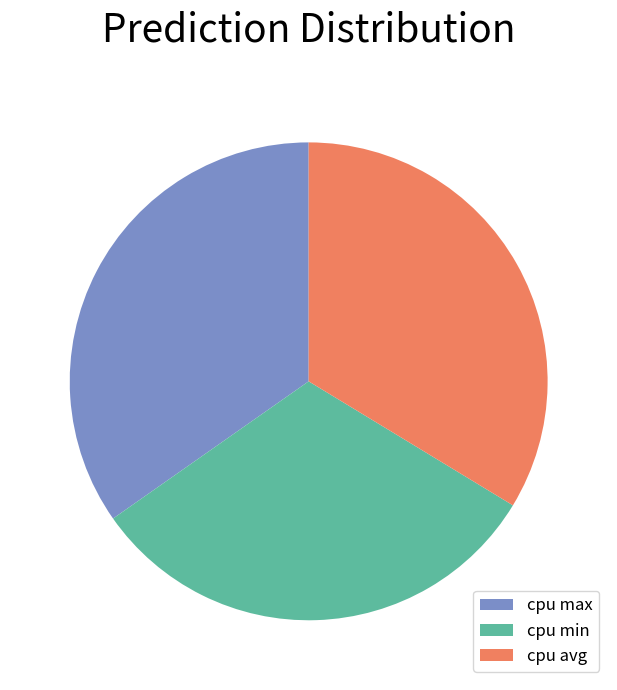

Which category has the biggest portion of the pie?

cpu max